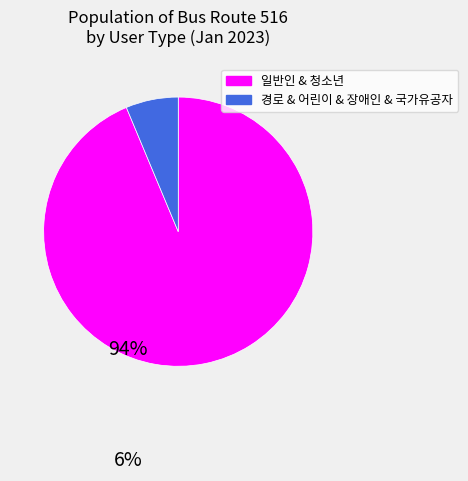

What is the ratio of the value at 일반인 & 청소년 to the value at 경로 & 어린이 & 장애인 & 국가유공자?

14.9